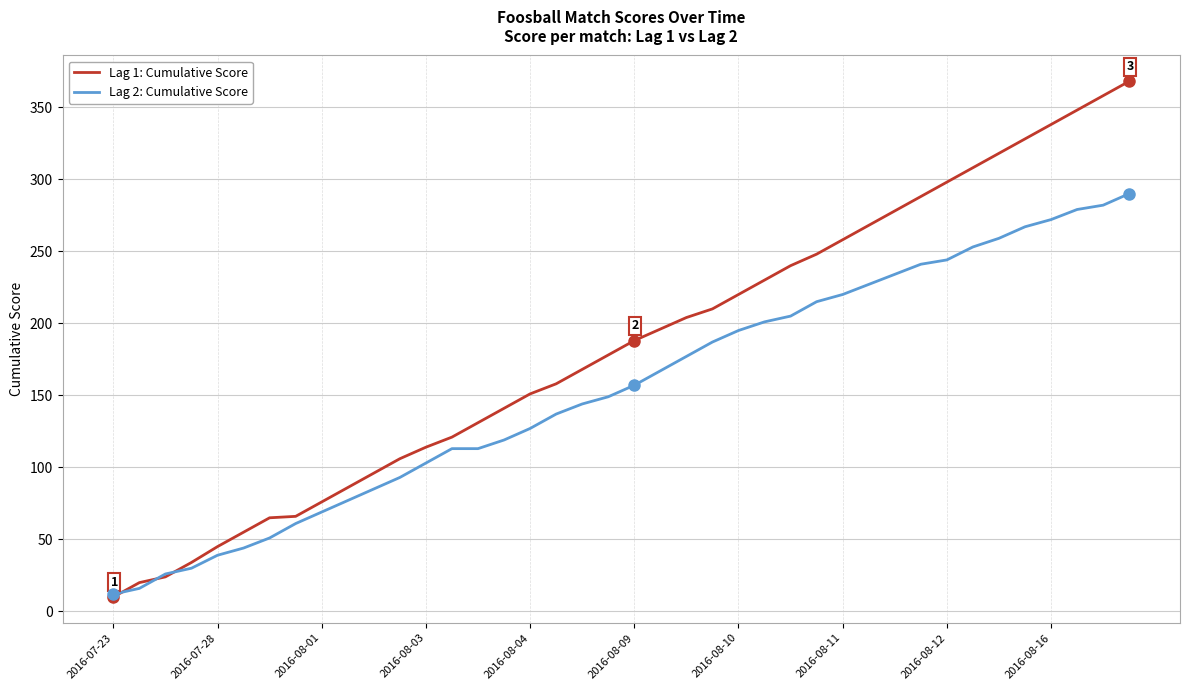

Rank the series by their average value, from lowest to highest.

Lag 2: Cumulative Score, Lag 1: Cumulative Score